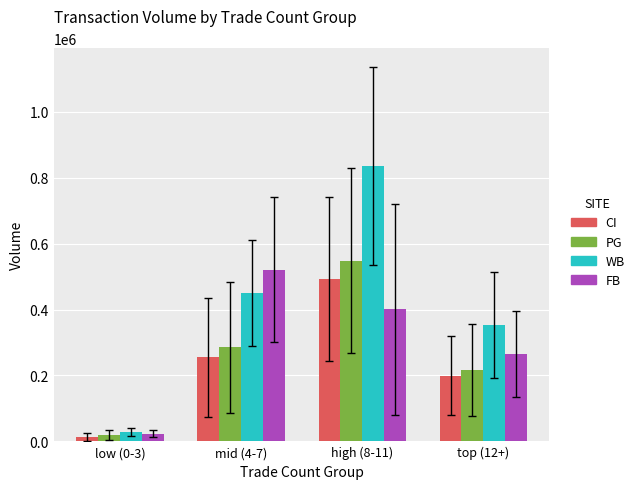

Where is WB nearest to the value 431500?

mid (4-7)